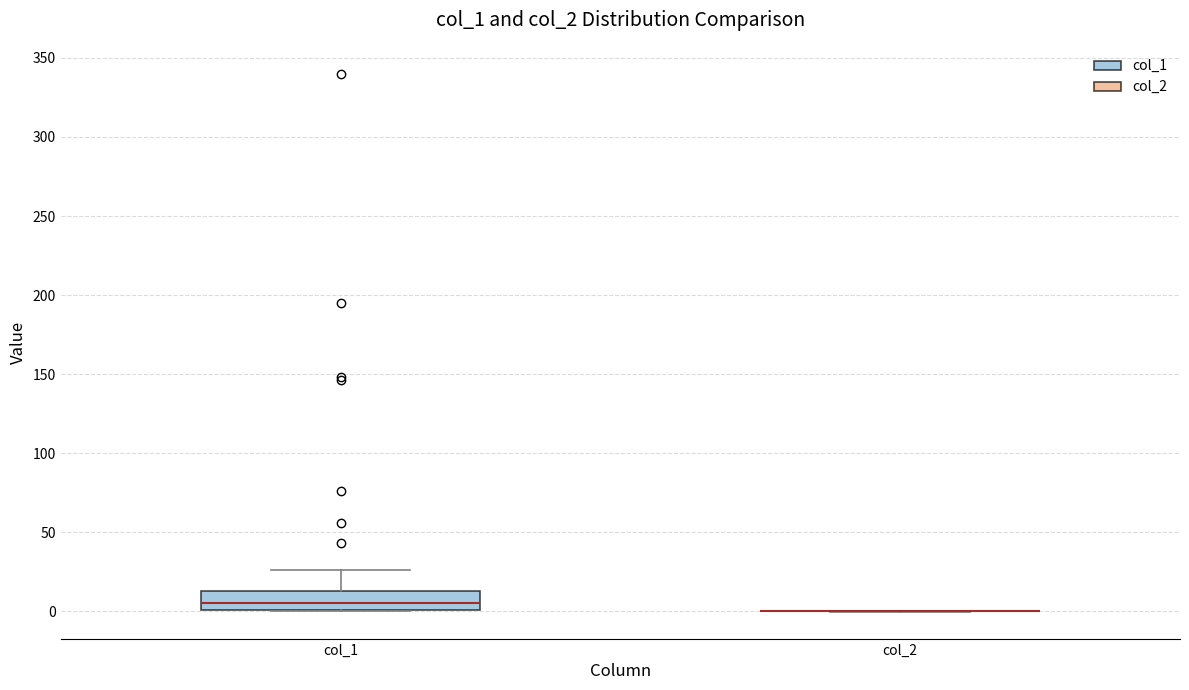

Reading left to right, transcribe this box plot: for each box, give where its median line is, the range the box spans, and where its two whiskers end, as read against the y-axis. The values are not printed on the chart, so give them approximately, as read against the axis.

col_1: median 5, box 0 to 15, whiskers 0 to 25
col_2: box collapsed to a line at 0, whiskers 0 to 0